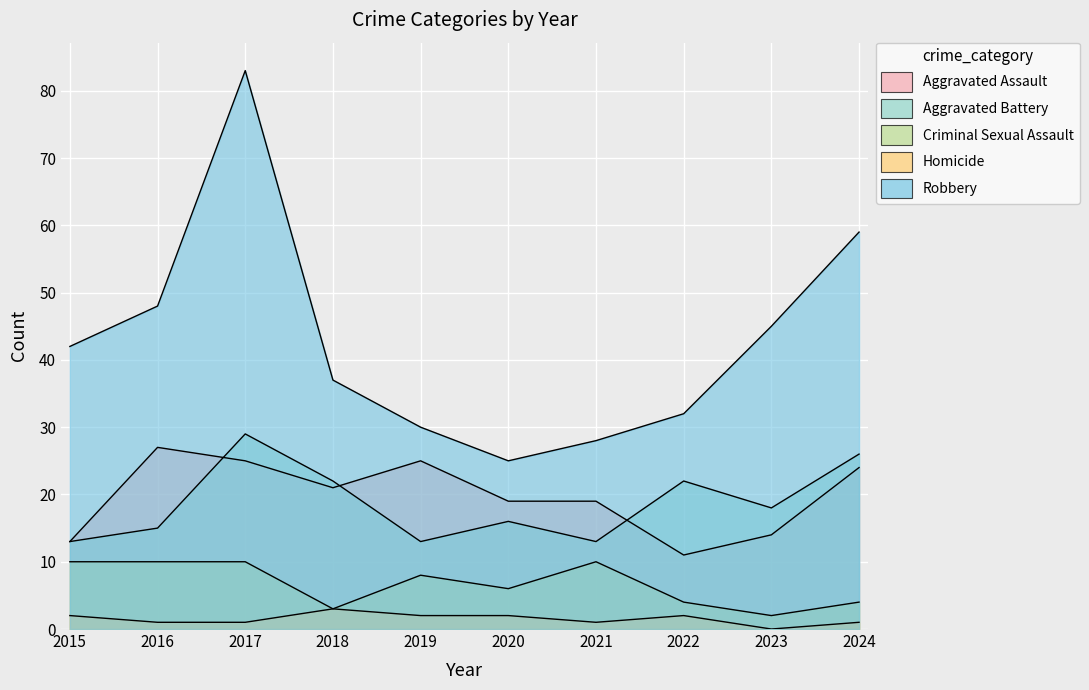

Does the chart display data point markers on the line(s)?

No